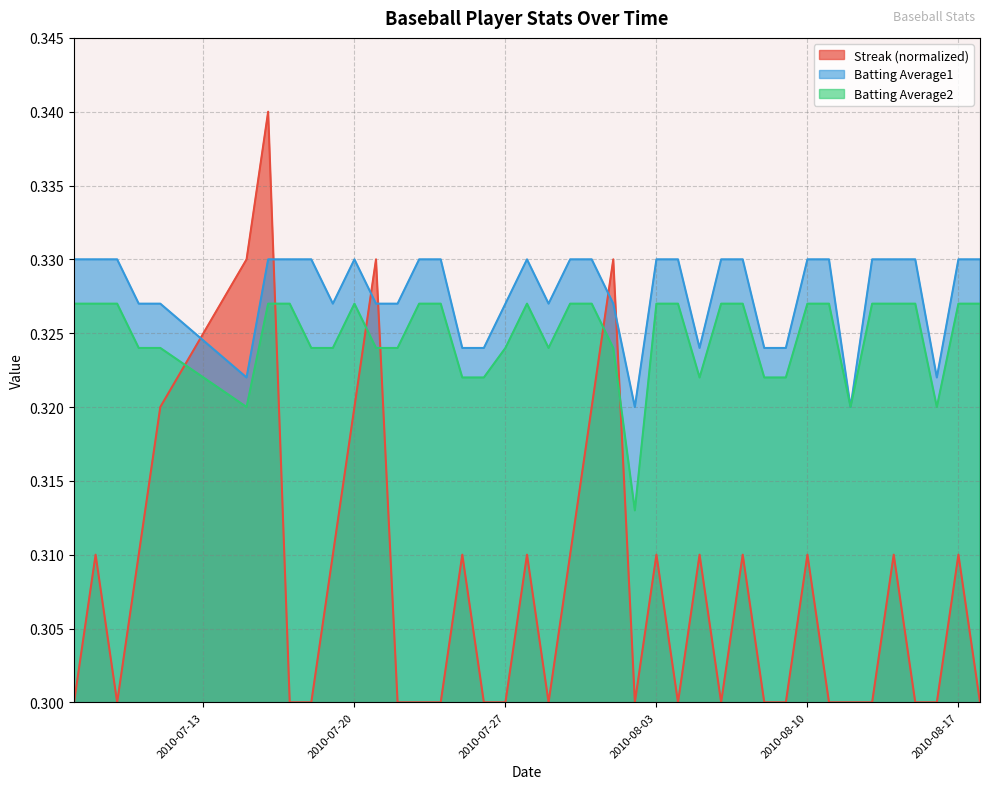

What is the value of the Batting Average1 point at the 3rd from the left?

0.3